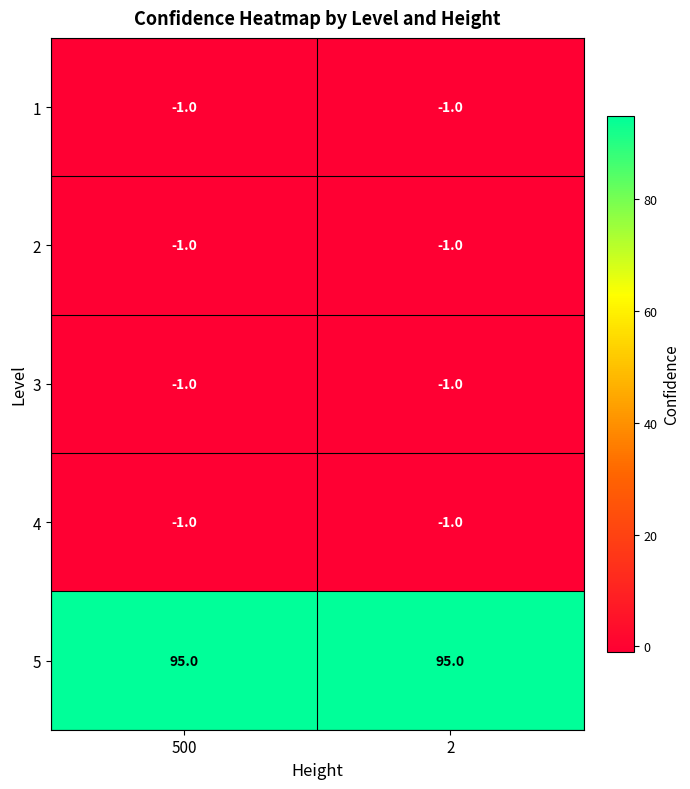

What is the sum of all 5 values?

190